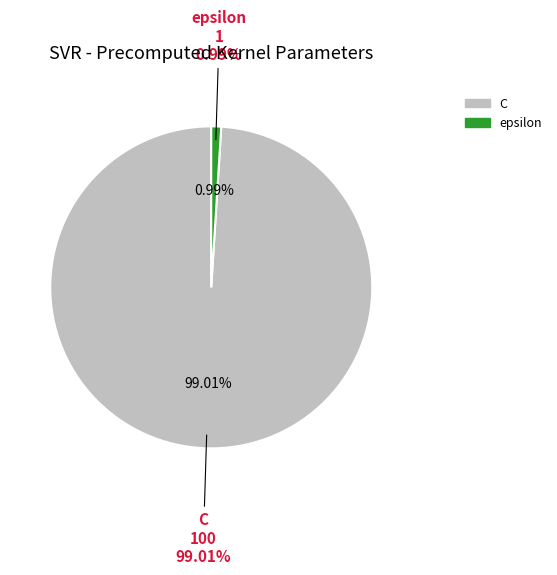

To the nearest percent, what is the difference between the C and epsilon slice percentages?

98%